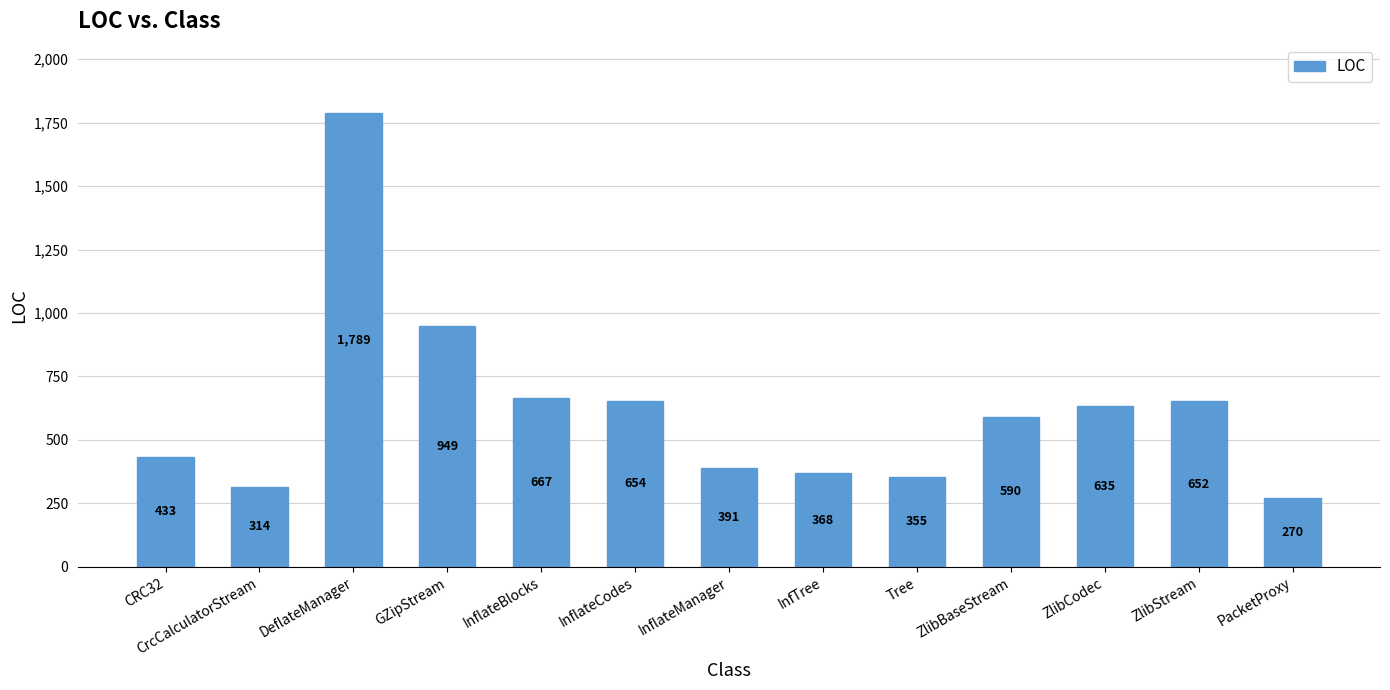

List the labels in order of value, largest first.

DeflateManager, GZipStream, InflateBlocks, InflateCodes, ZlibStream, ZlibCodec, ZlibBaseStream, CRC32, InflateManager, InfTree, Tree, CrcCalculatorStream, PacketProxy